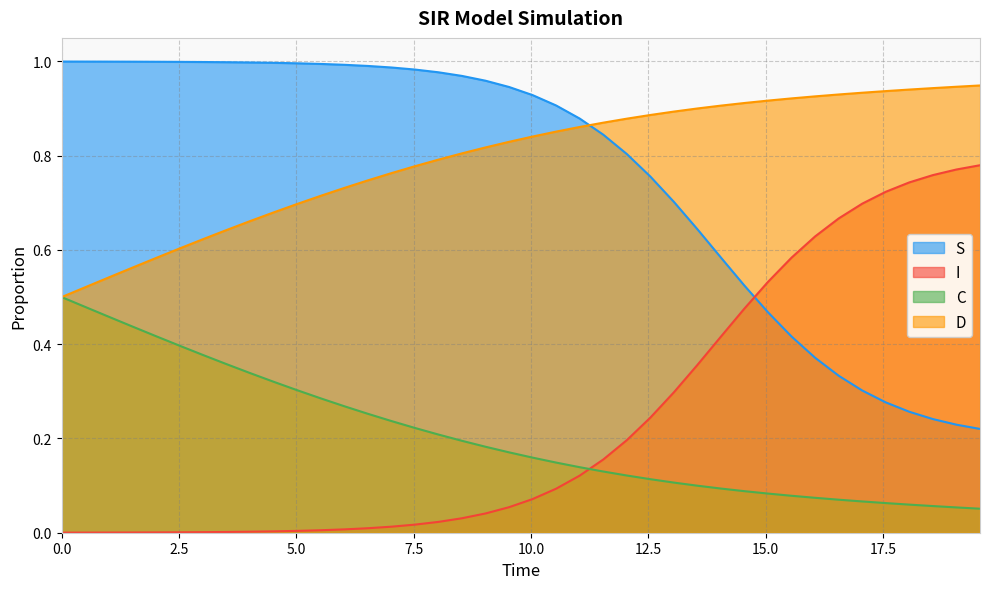

Count the number of data series in this chart.

4